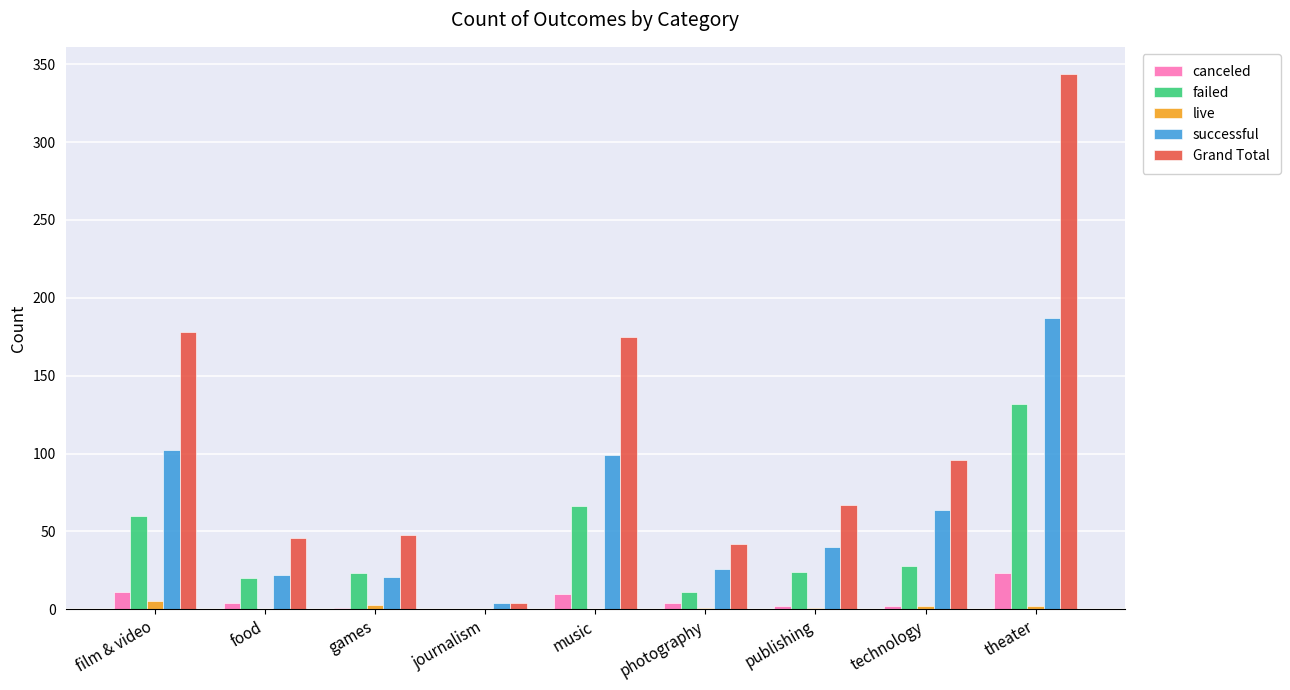

Where does the successful series first go above 40?

film & video